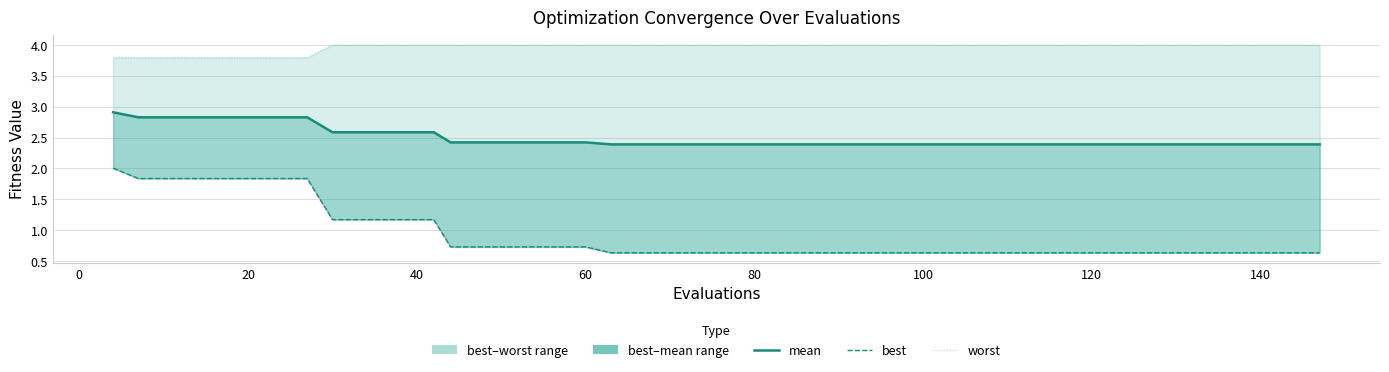

Is the value of mean at 15 greater than the value of worst at 29?

No